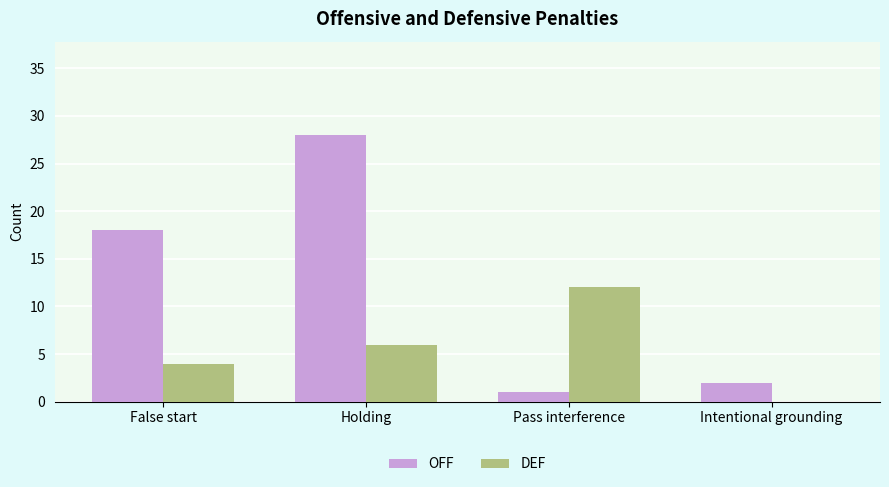

Are the bars horizontal?

No